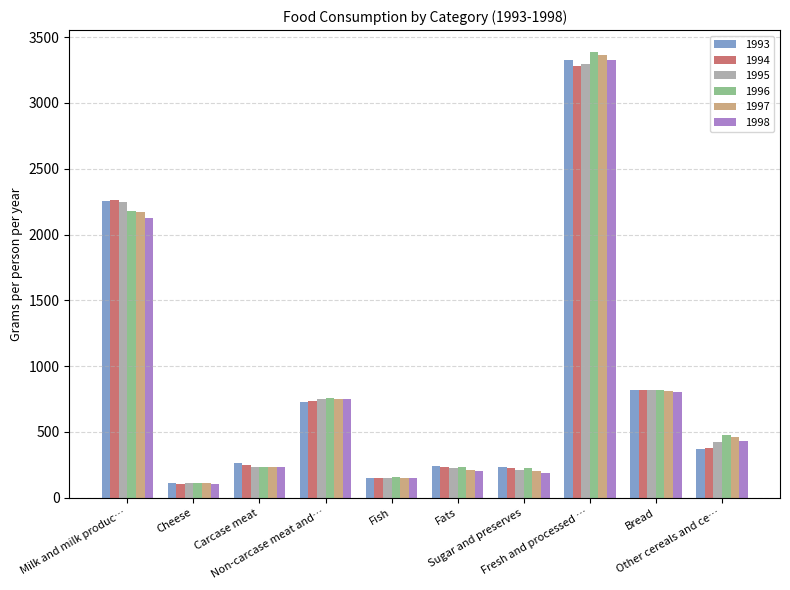

What is the spread (max minus min) of values at Fats?

38